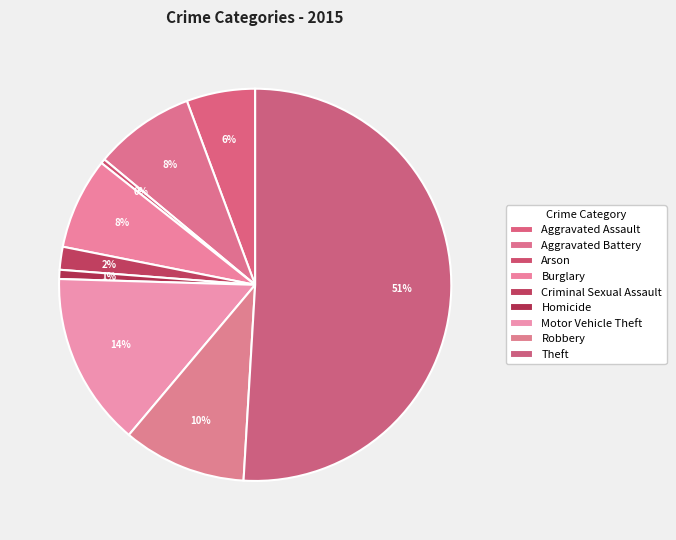

How many slices are in this pie chart?

9